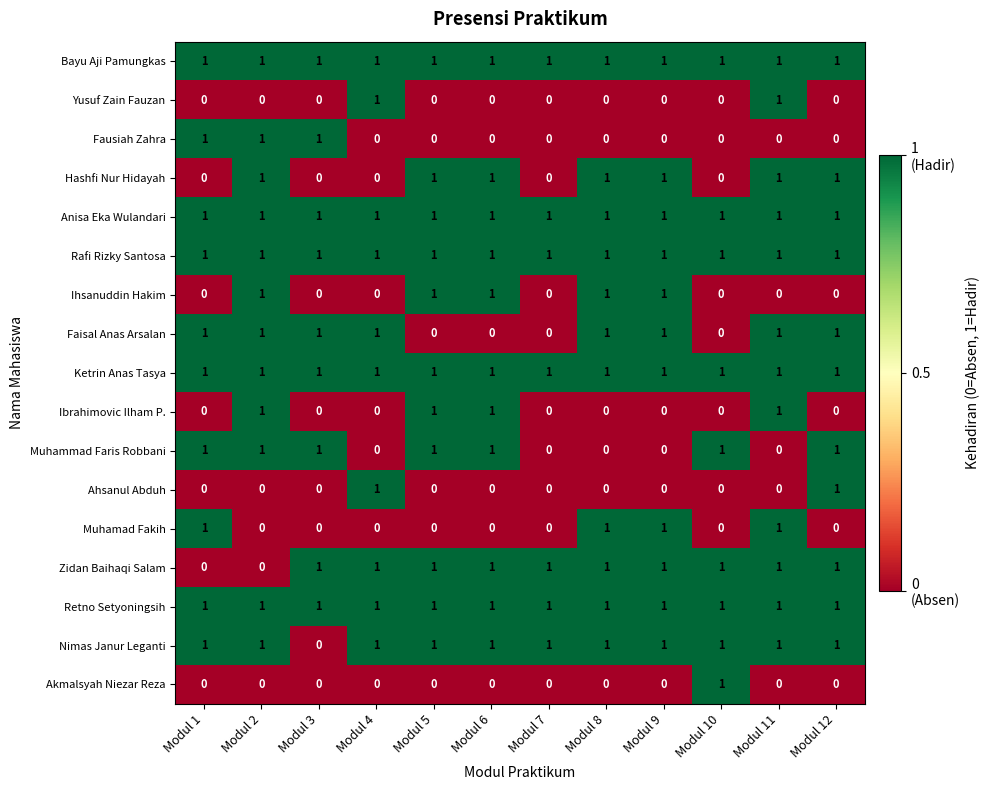

What is the total value across all series at Modul 12?

11